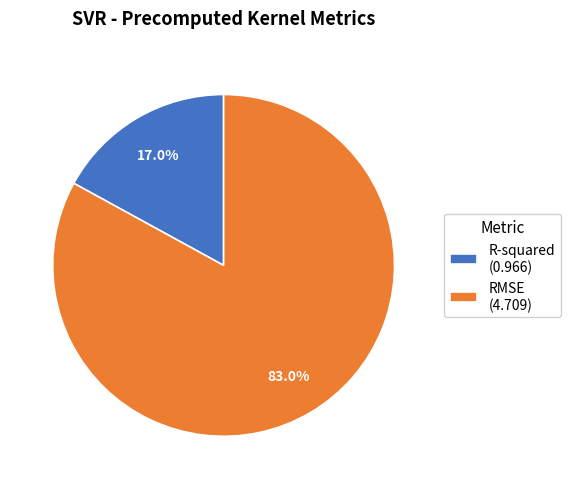

Between RMSE and R-squared, which is larger?

RMSE